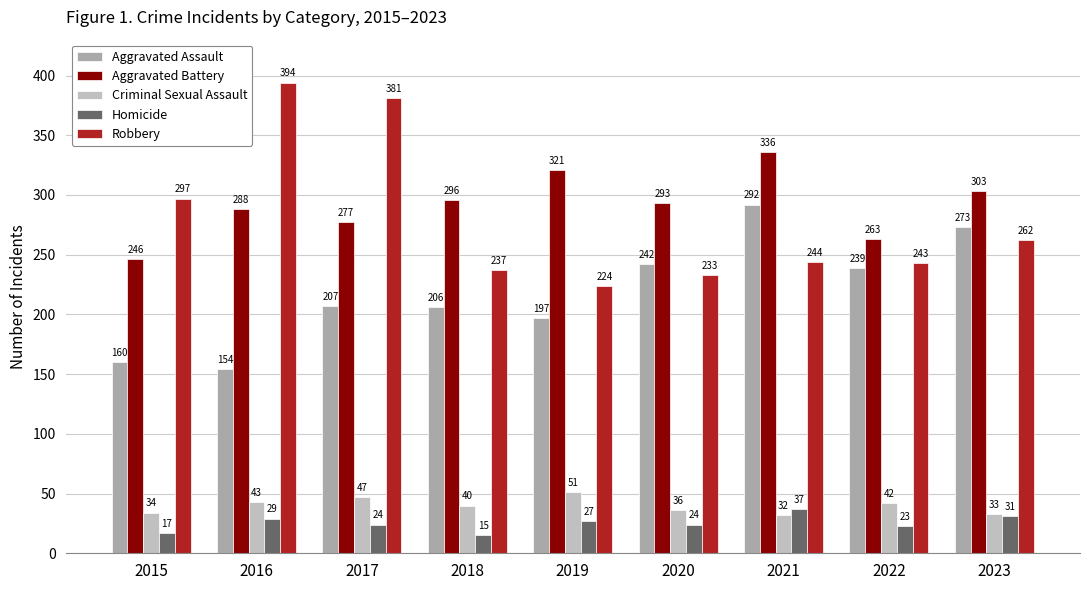

How many groups of bars are there?

9